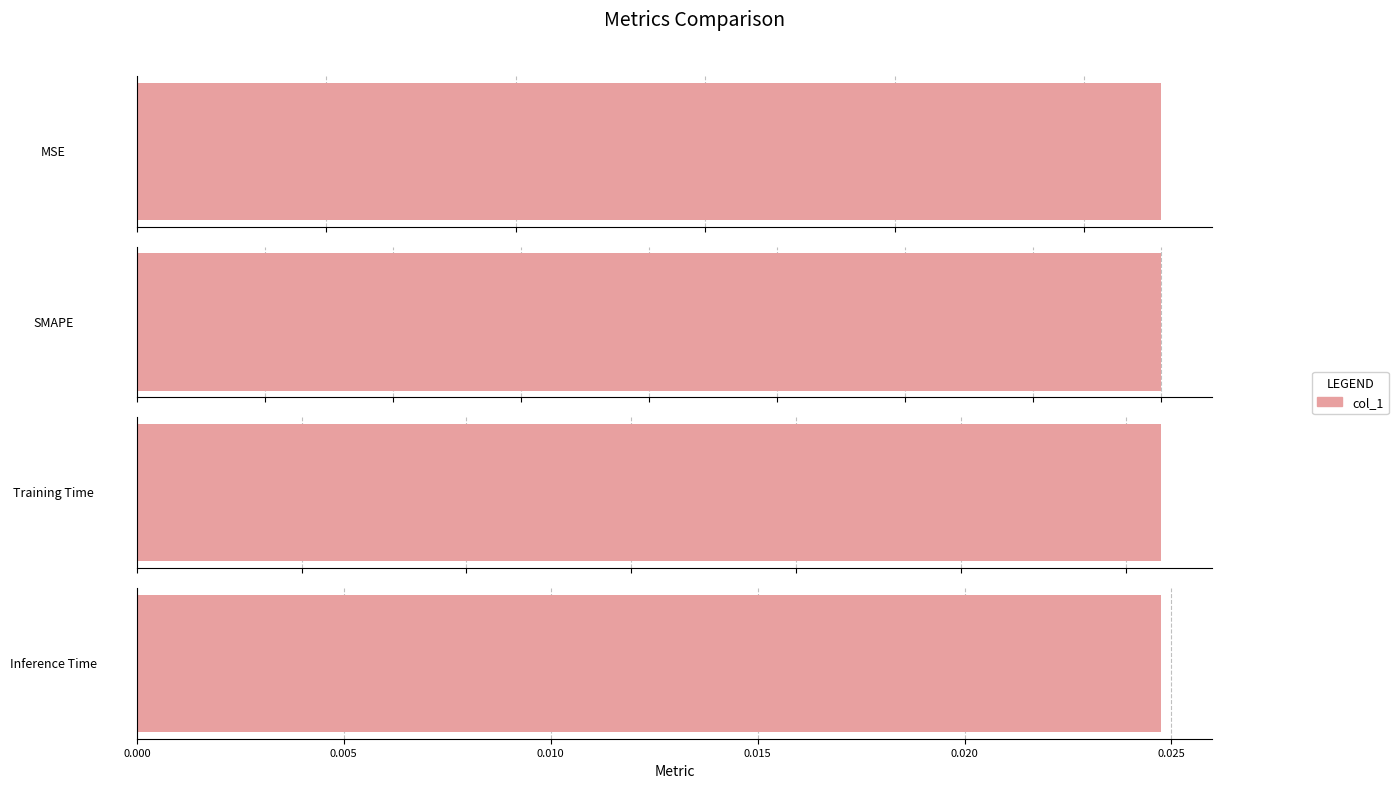

Between Training Time and SMAPE, which is larger?

Training Time